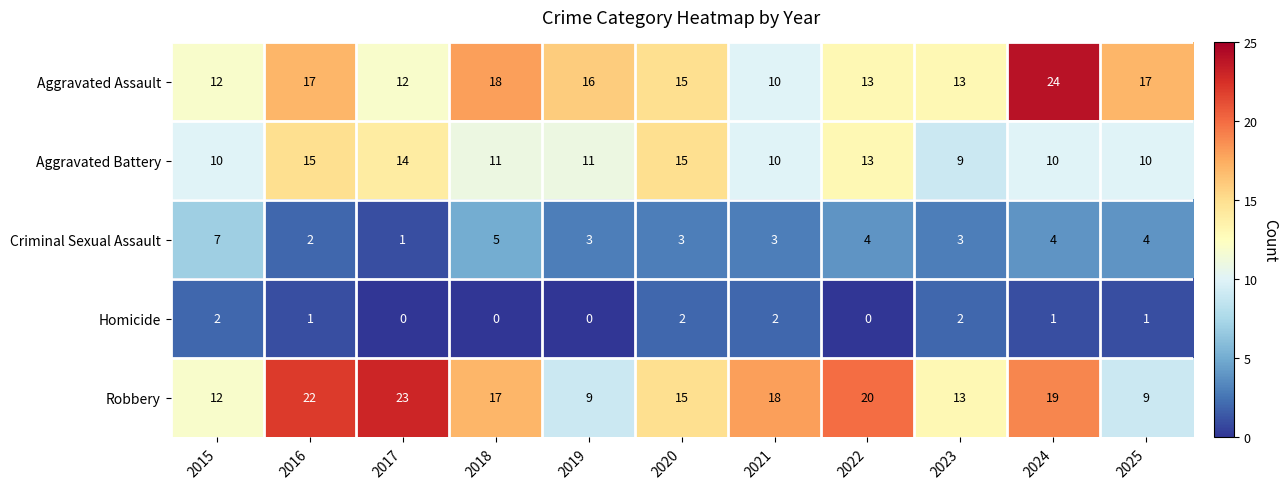

List the series in order of their peak value, highest first.

Aggravated Assault, Robbery, Aggravated Battery, Criminal Sexual Assault, Homicide